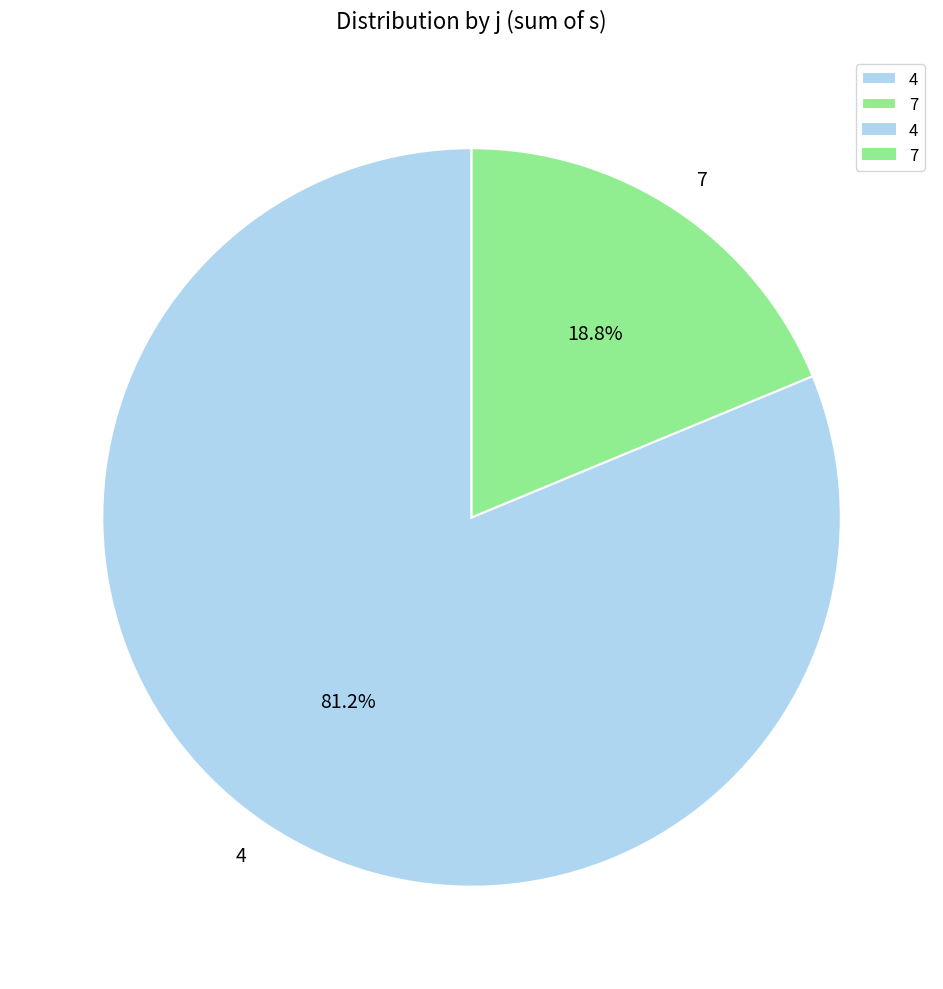

Which category has the smallest portion of the pie?

7